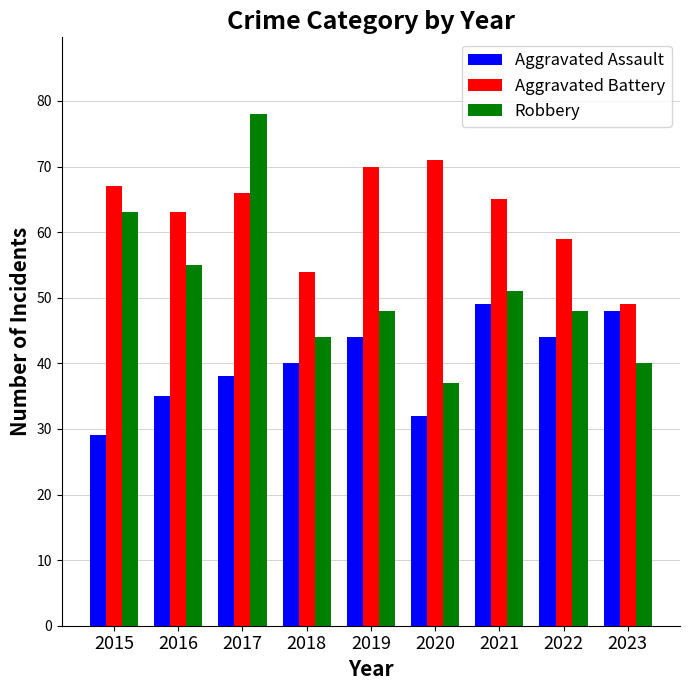

Which series changed the most between 2015 and 2016?

Robbery